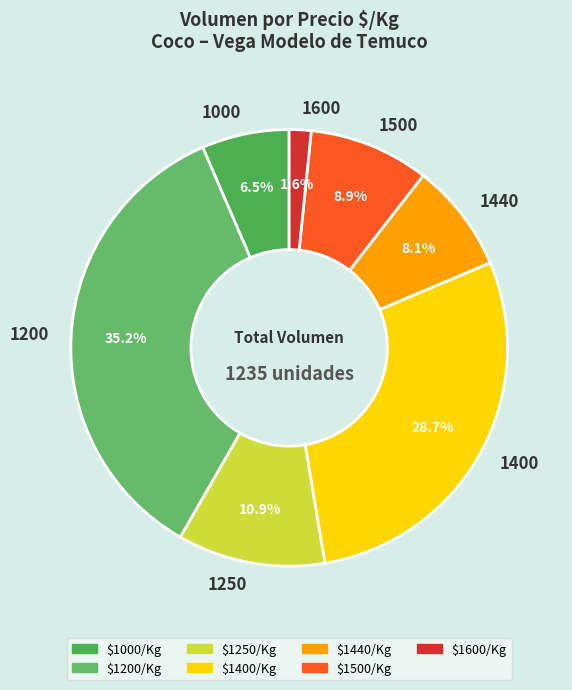

To the nearest percent, what is the combined percentage of 1400 and 1000?

35%